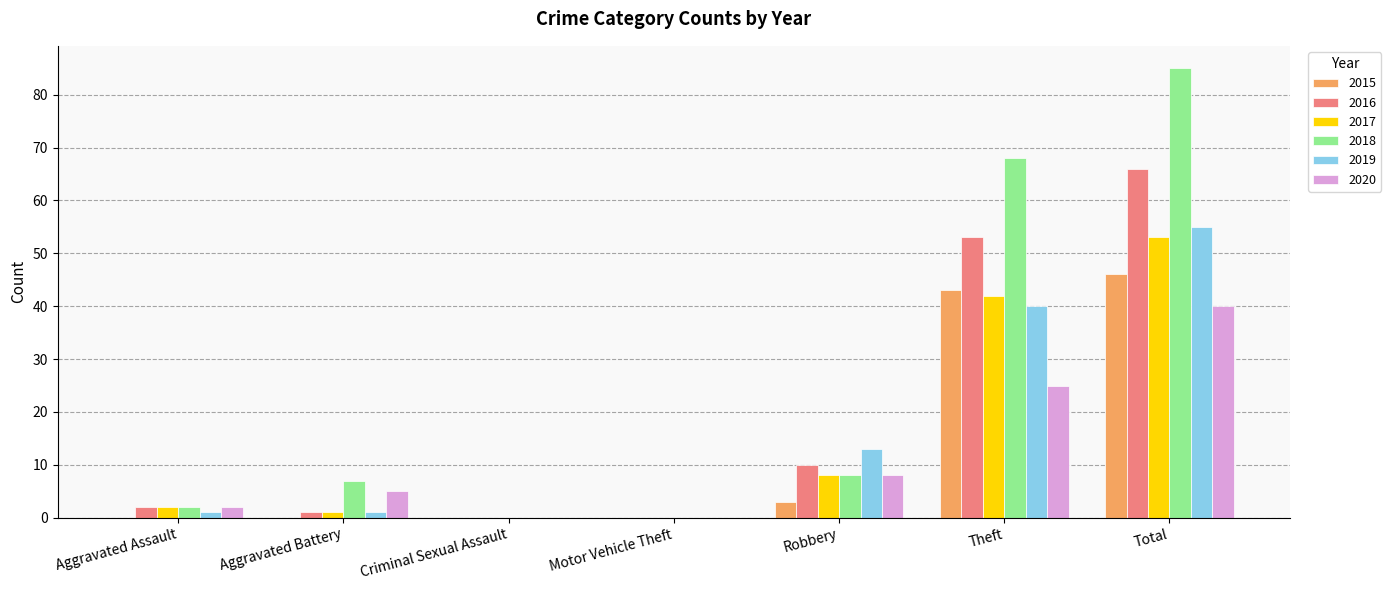

What is the greatest value displayed?

85